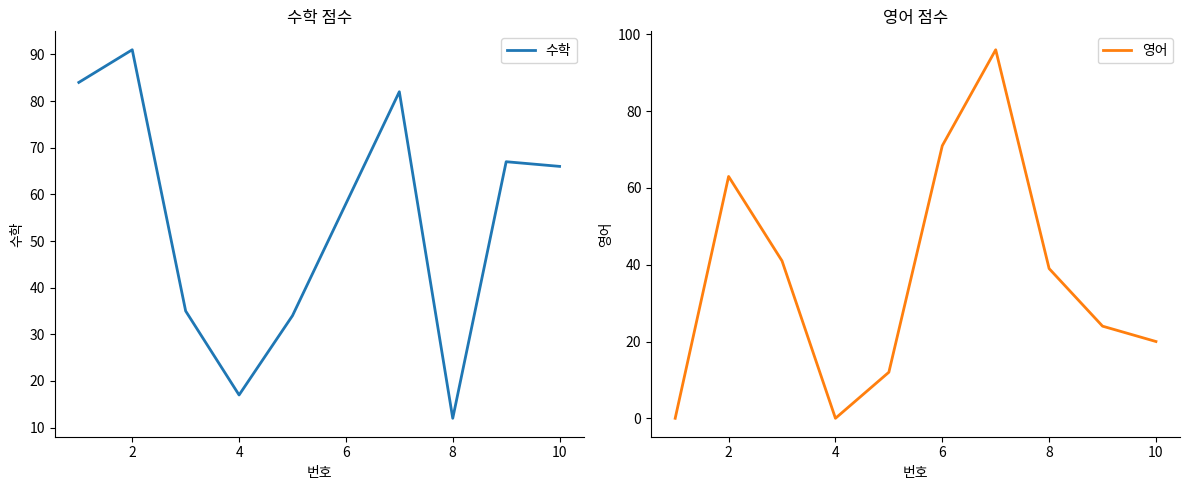

How many lines are shown in the chart?

2